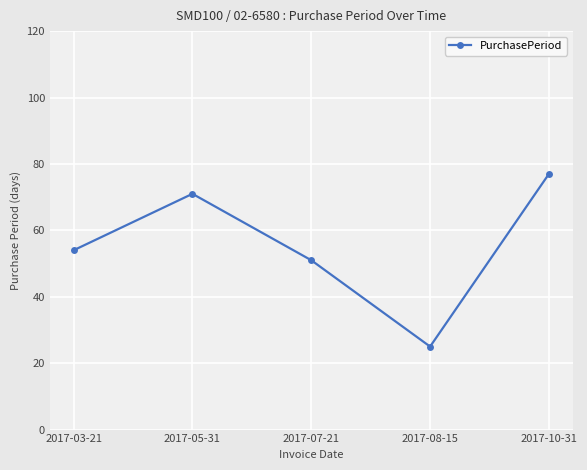

What is the label of the 2nd point from the right?

2017-08-15